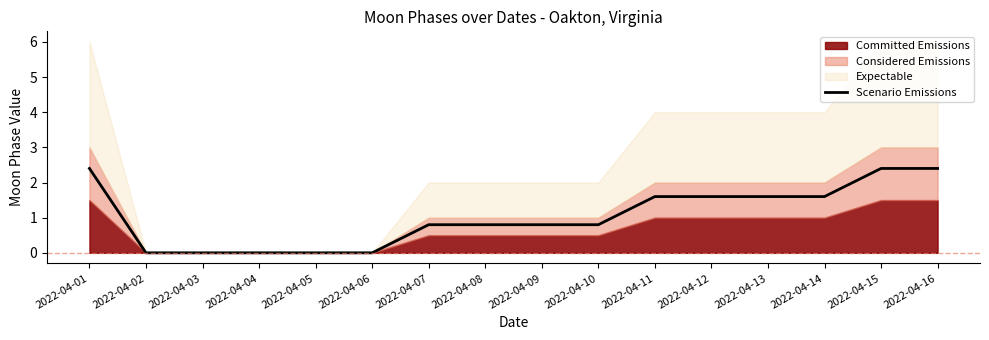

True or false: there are more than 0 points higher than both neighbors.

False